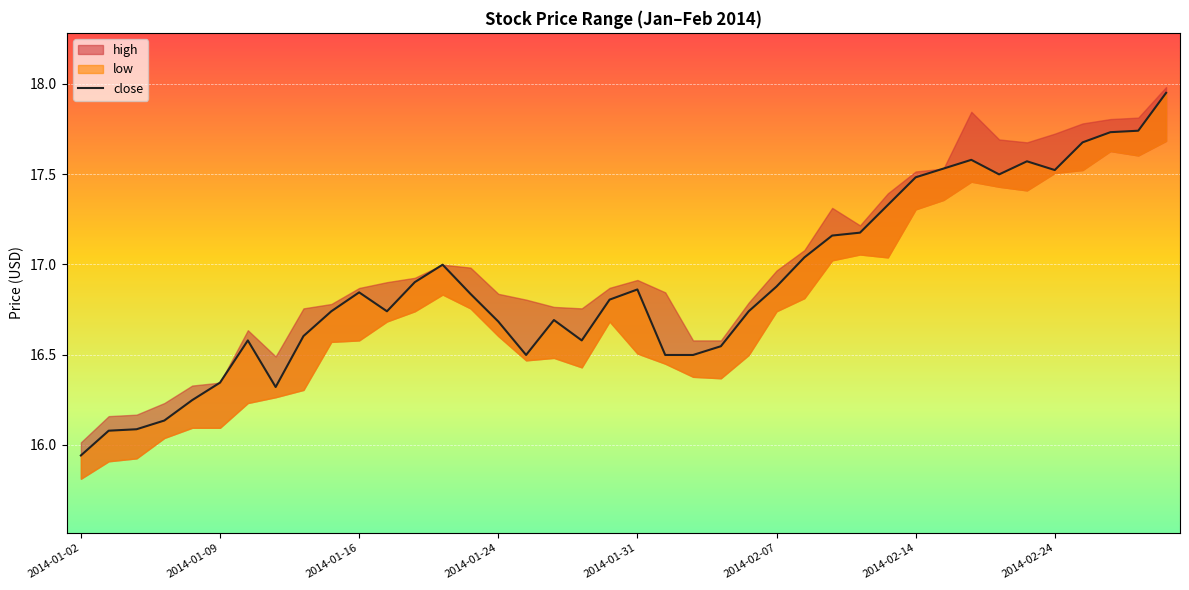

Count the number of values greater than 16.

39